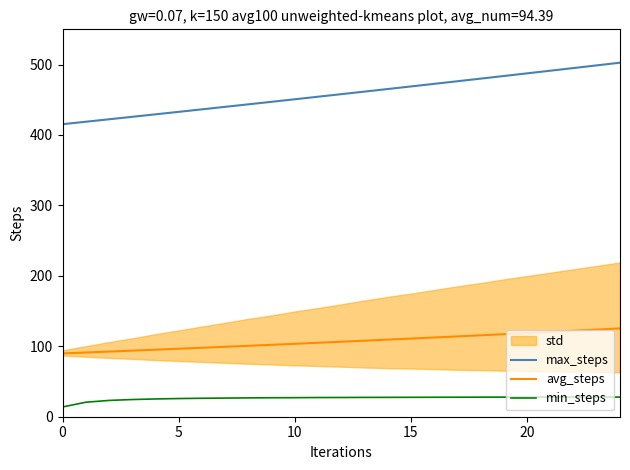

What is the total value across all series at 17?

618.0